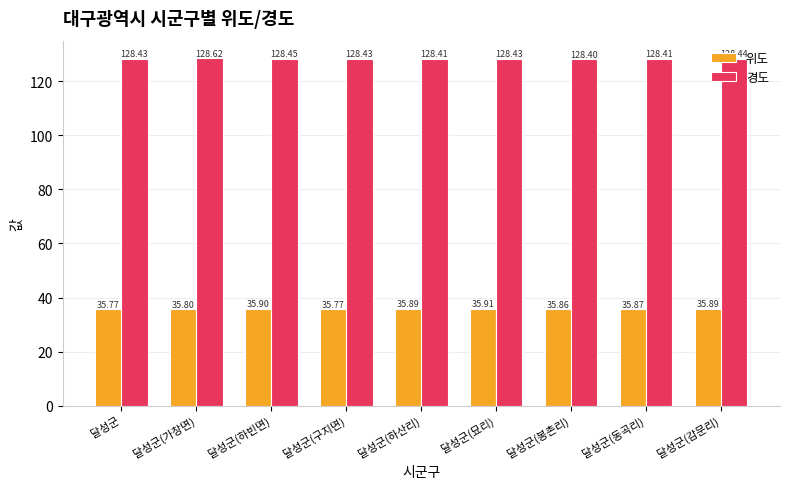

Read the 위도 value at 달성군(하산리).

35.9